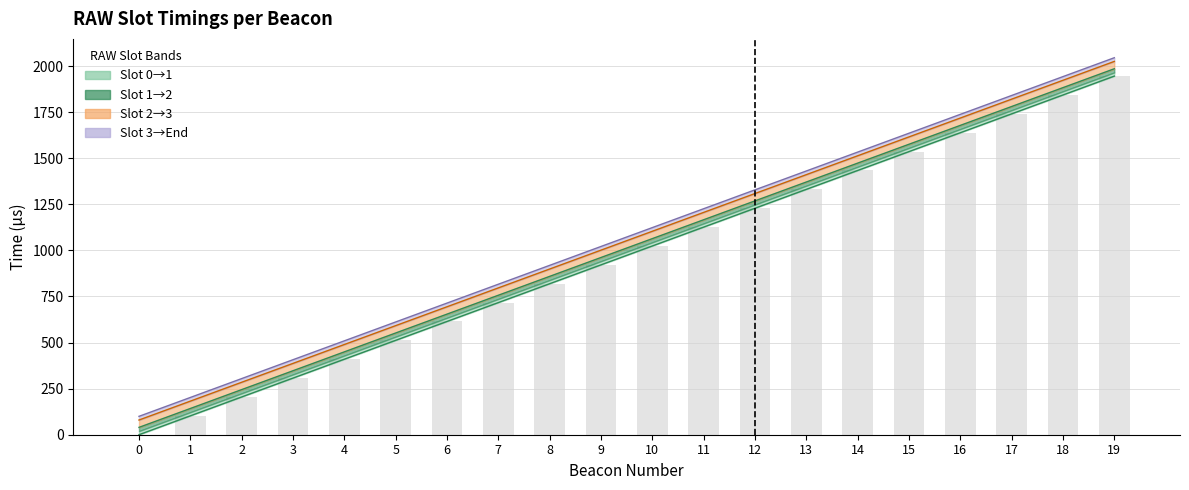

At which label does Slot 0 first exceed 1024?

11